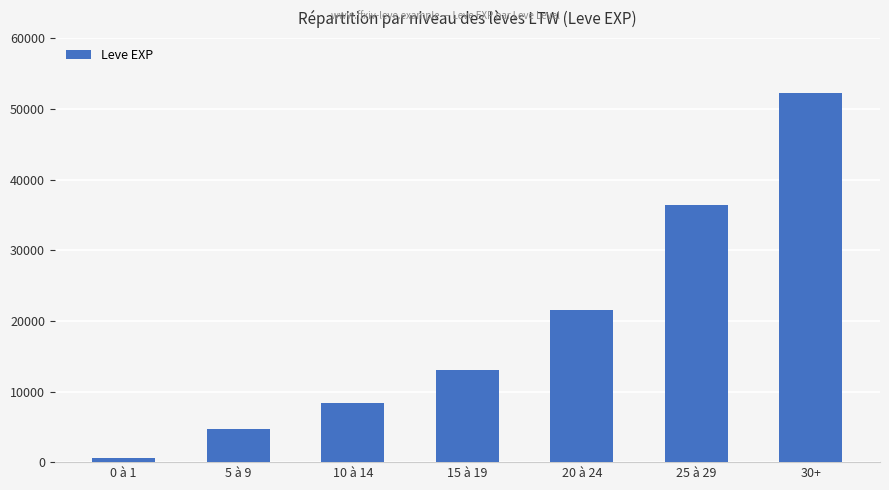

Which label corresponds to the smallest value in the chart?

0 à 1